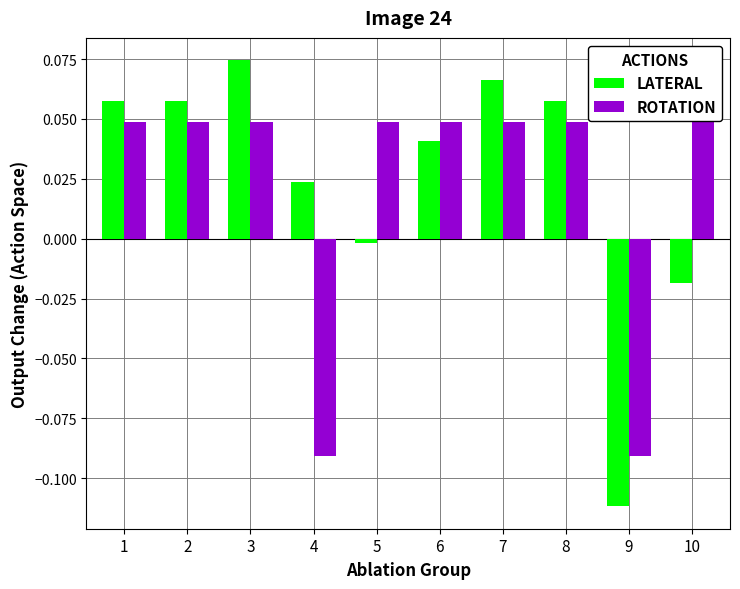

What is the difference between the second highest and minimum values in the LATERAL series?

0.2